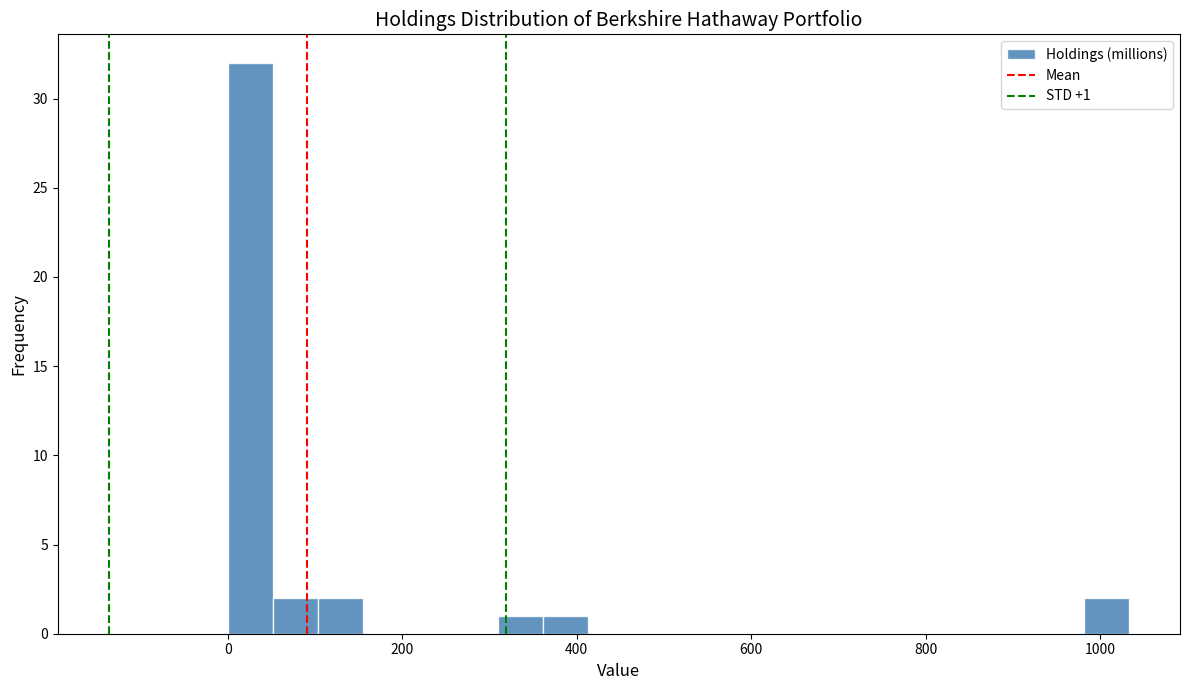

Around what value on the x-axis is the tallest bar? Give the approximate position of its centre, as read against the axis.

20